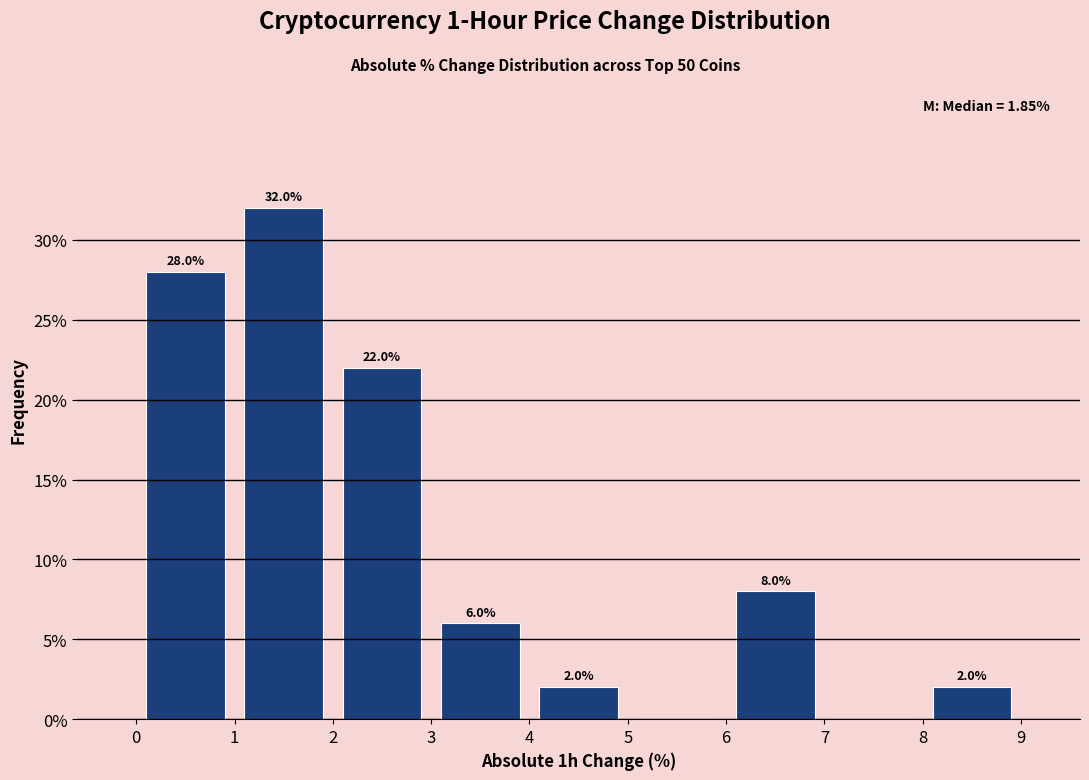

Which range on the x-axis has the tallest bar?

1 to 2